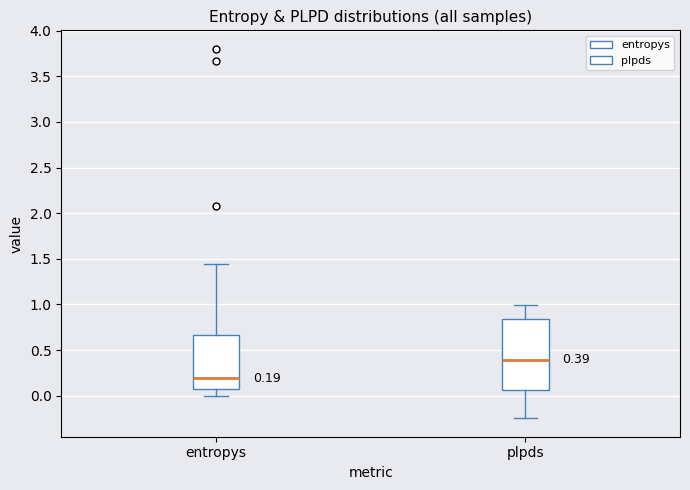

Which box's median line is the lowest?

entropys